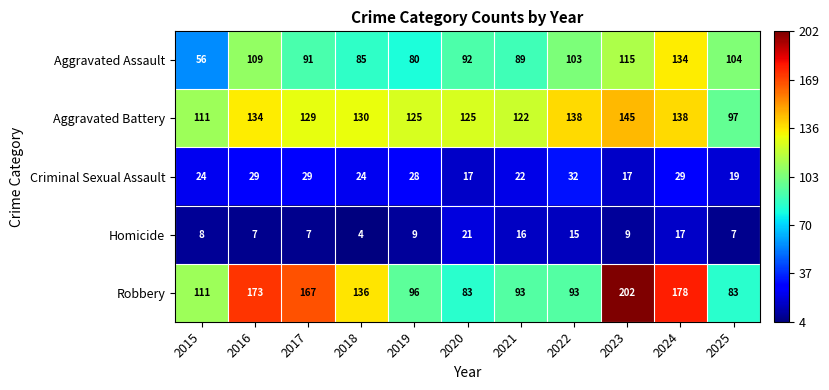

What is the difference between the Homicide values at 2025 and 2018?

3